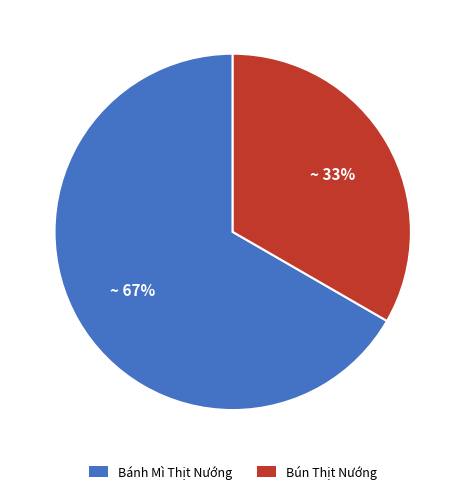

Which slice is the largest?

Bánh Mì Thịt Nướng